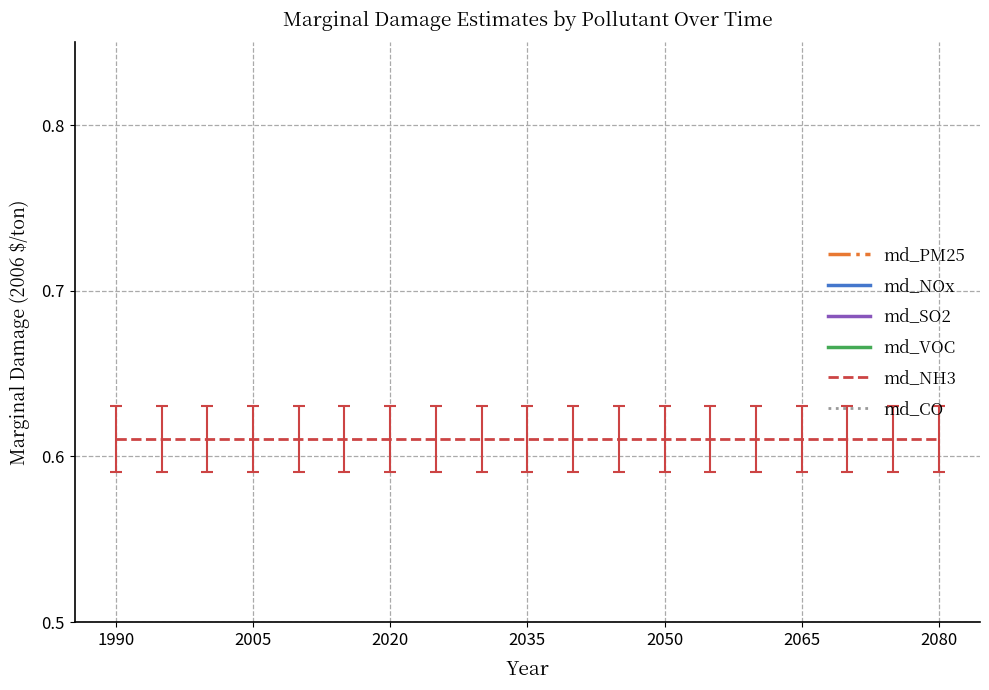

Reading left to right, list all the values displayed in this chart.

md_PM25: 1.0	1.0	1.0	1.0	1.0	1.0	1.0	1.0	1.0	1.0	1.0	1.0	1.0	1.0	1.0	1.0	1.0	1.0	1.0
md_NOx: 0.2	0.2	0.2	0.2	0.2	0.2	0.2	0.2	0.2	0.2	0.2	0.2	0.2	0.2	0.2	0.2	0.2	0.2	0.2
md_SO2: 0.4	0.4	0.4	0.4	0.4	0.4	0.4	0.4	0.4	0.4	0.4	0.4	0.4	0.4	0.4	0.4	0.4	0.4	0.4
md_VOC: 0.1	0.1	0.1	0.1	0.1	0.1	0.1	0.1	0.1	0.1	0.1	0.1	0.1	0.1	0.1	0.1	0.1	0.1	0.1
md_NH3: 0.6	0.6	0.6	0.6	0.6	0.6	0.6	0.6	0.6	0.6	0.6	0.6	0.6	0.6	0.6	0.6	0.6	0.6	0.6
md_CO: 0.0	0.0	0.0	0.0	0.0	0.0	0.0	0.0	0.0	0.0	0.0	0.0	0.0	0.0	0.0	0.0	0.0	0.0	0.0